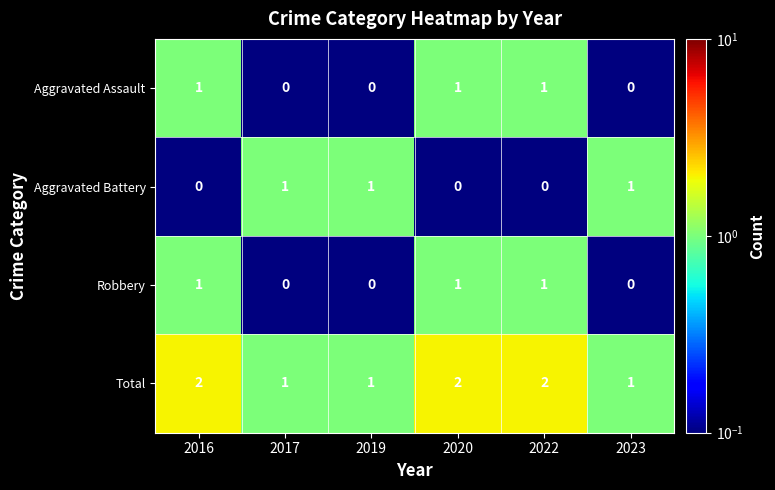

Which series has the largest total across all categories?

Total